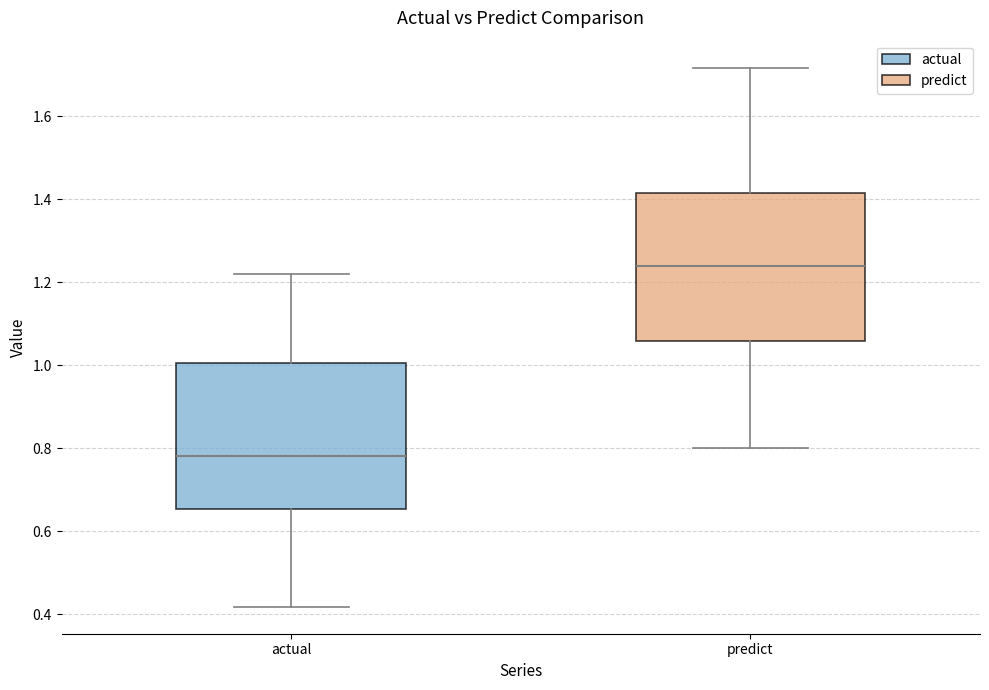

Reading left to right, transcribe this box plot: for each box, give where its median line is, the range the box spans, and where its two whiskers end, as read against the y-axis. The values are not printed on the chart, so give them approximately, as read against the axis.

actual: median 0.78, box 0.66 to 1.00, whiskers 0.42 to 1.22
predict: median 1.24, box 1.06 to 1.42, whiskers 0.80 to 1.72